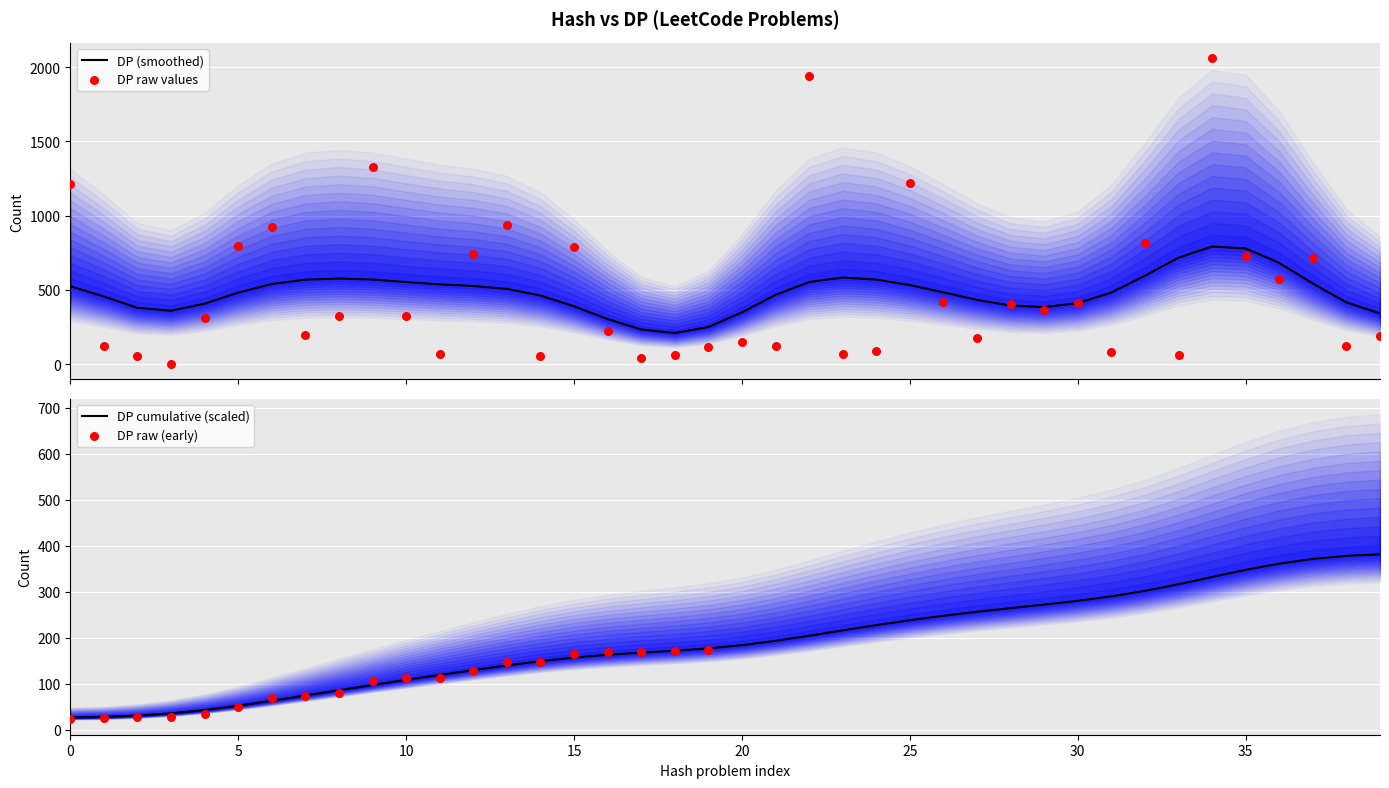

What is the change in value from 9 to 37?

-608